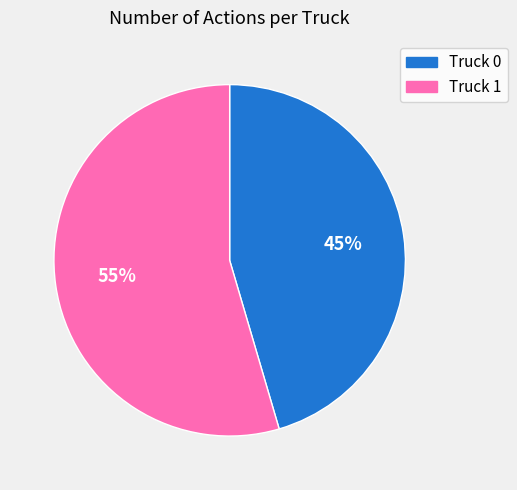

Combined, do Truck 0 and Truck 1 account for over 50%?

Yes